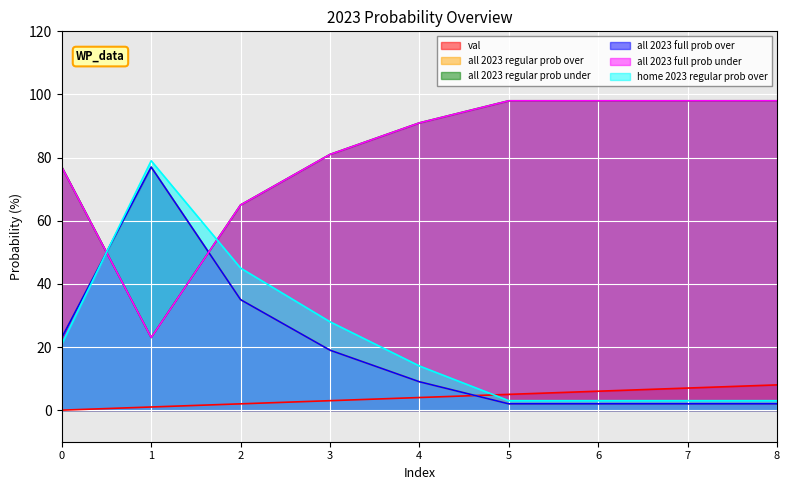

What is the value of the val point at the 7th from the left?

6